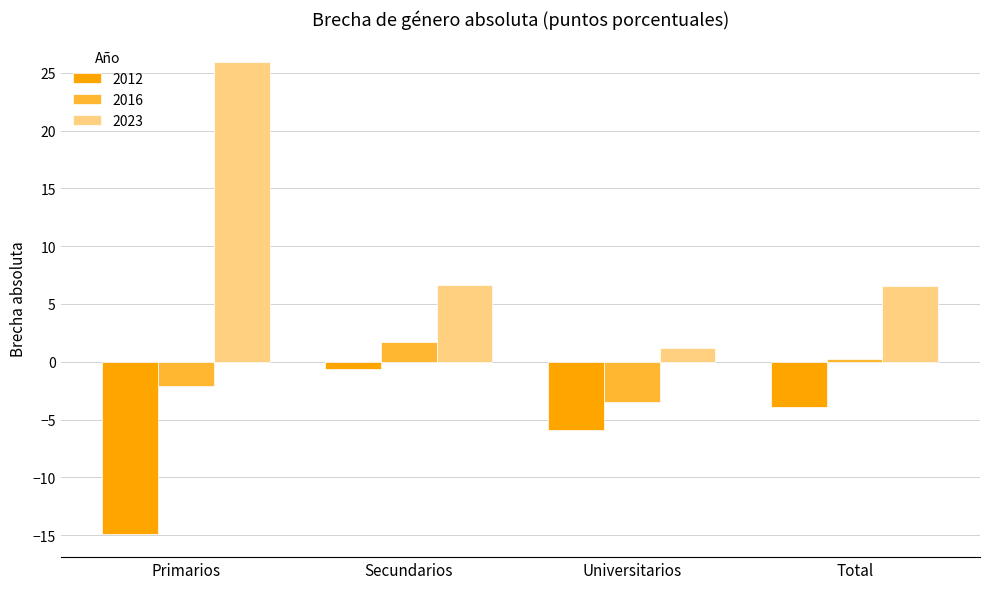

What is the maximum value shown in the chart?

25.9